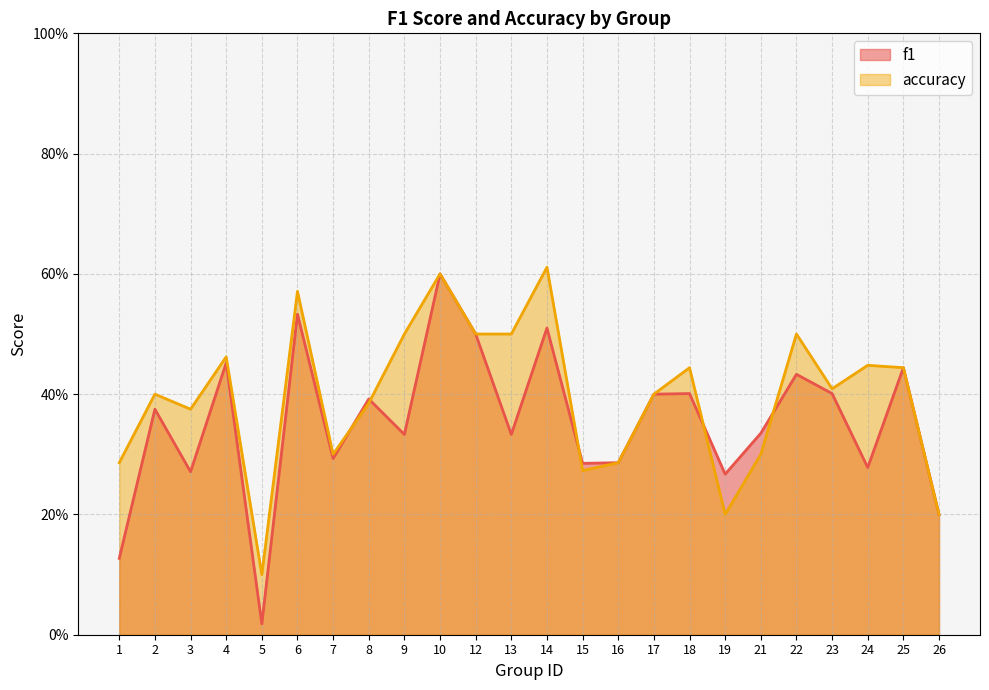

How many interior local valleys does the f1 series have?

8